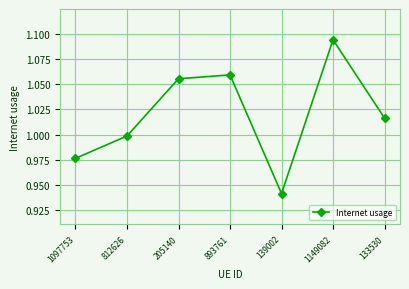

At which category does the data reach its first local peak?

893761